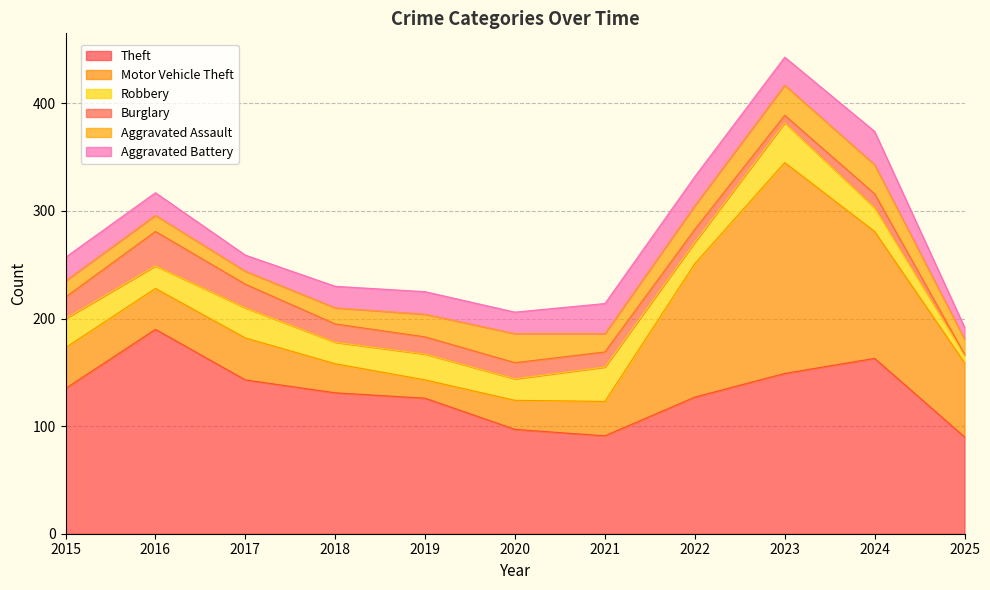

Does the chart display data point markers on the line(s)?

No